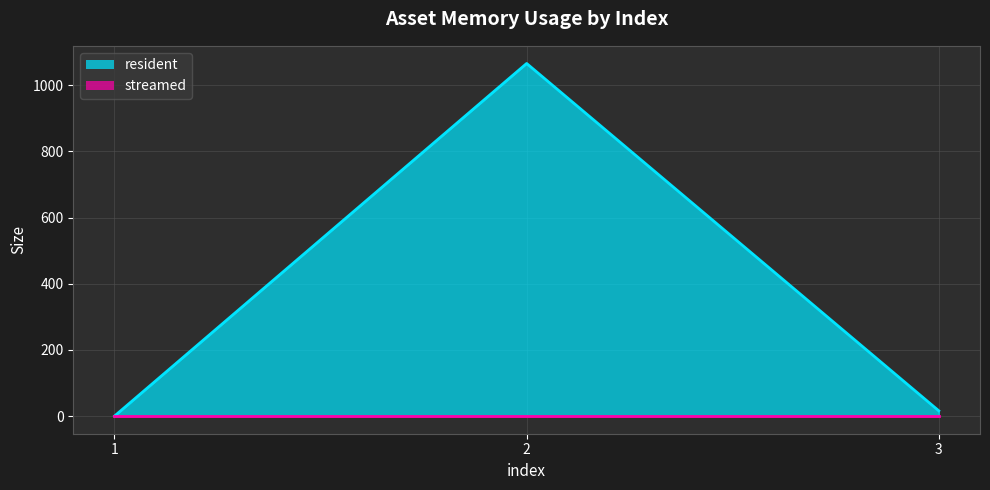

The value at 2 is 1694. True or false?

False